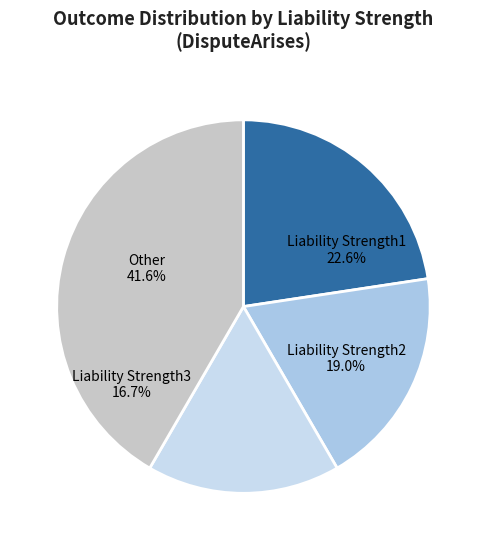

Is it true that Liability Strength3 is 17% of the pie?

True